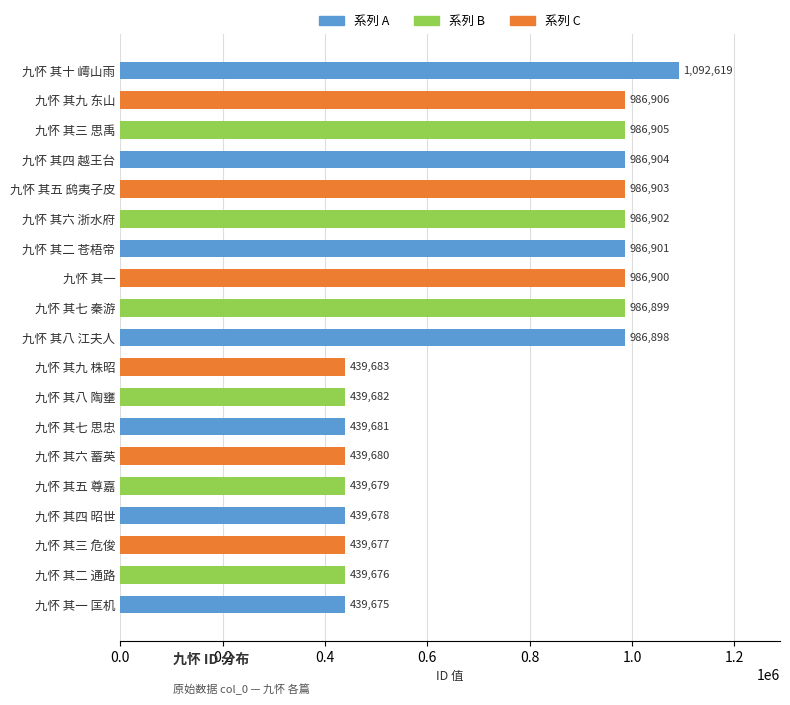

Rank the categories by value from highest to lowest.

九怀 其十 嶀山雨, 九怀 其九 东山, 九怀 其三 思禹, 九怀 其四 越王台, 九怀 其五 鸱夷子皮, 九怀 其六 浙水府, 九怀 其二 苍梧帝, 九怀 其一, 九怀 其七 秦游, 九怀 其八 江夫人, 九怀 其九 株昭, 九怀 其八 陶壅, 九怀 其七 思忠, 九怀 其六 蓄英, 九怀 其五 尊嘉, 九怀 其四 昭世, 九怀 其三 危俊, 九怀 其二 通路, 九怀 其一 匡机